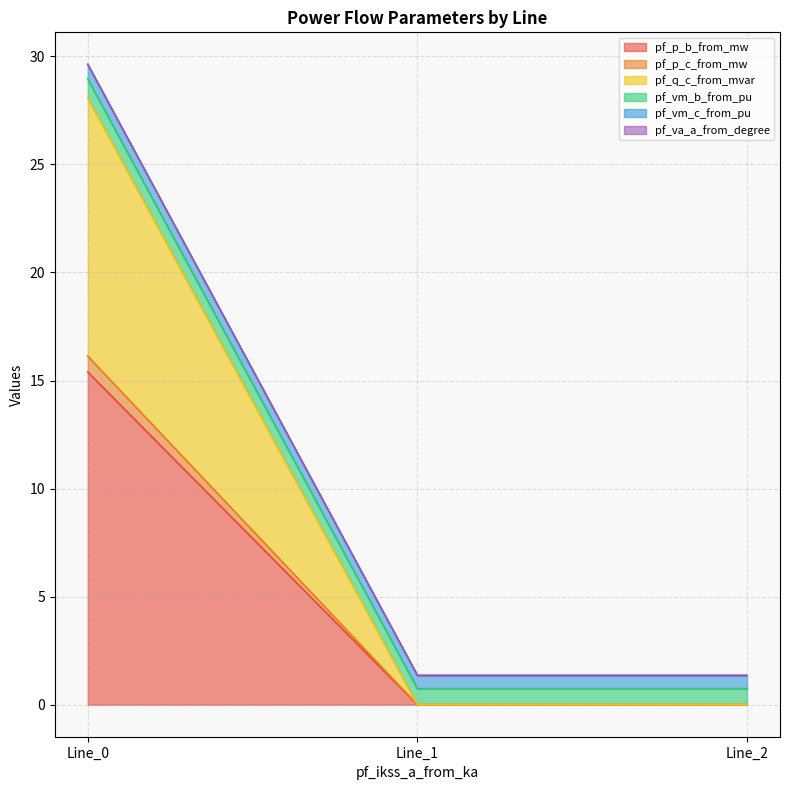

The value of pf_p_b_from_mw at Line_2 is 0.0. True or false?

True